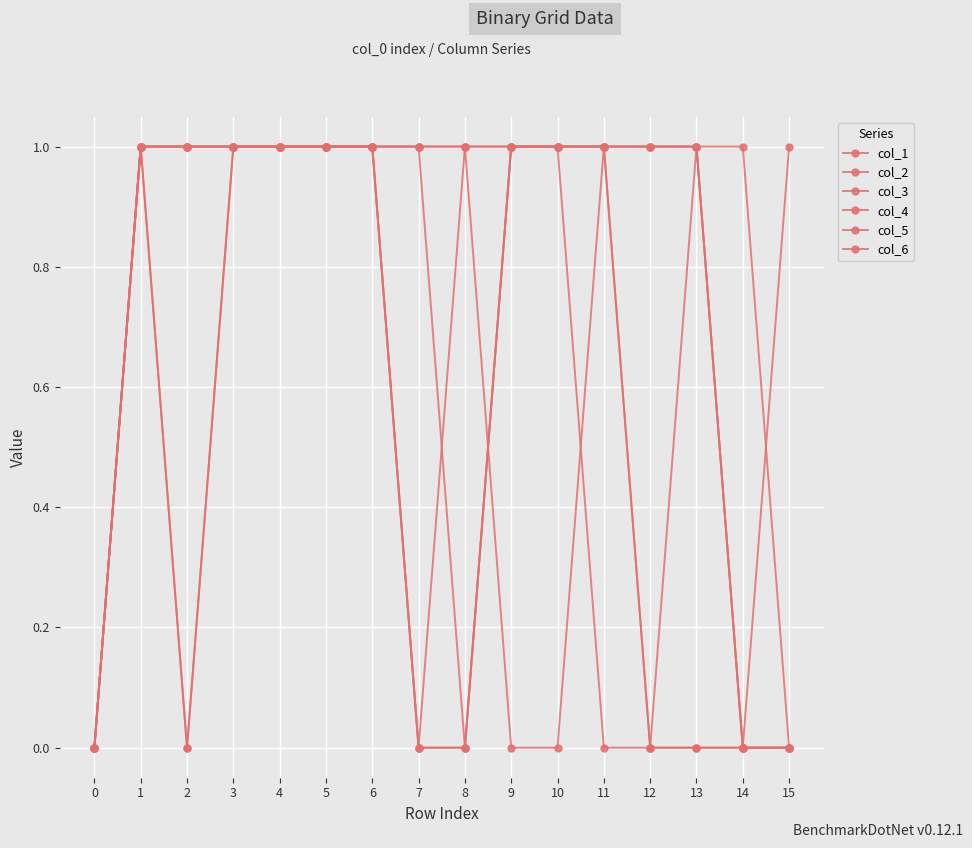

In col_6, how many points are higher than both neighbors (excluding endpoints)?

2